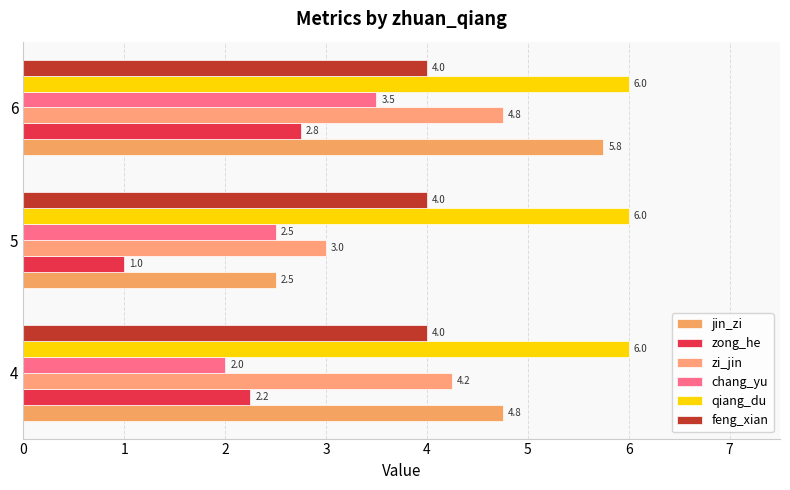

How many data points in jin_zi are less than 4?

1